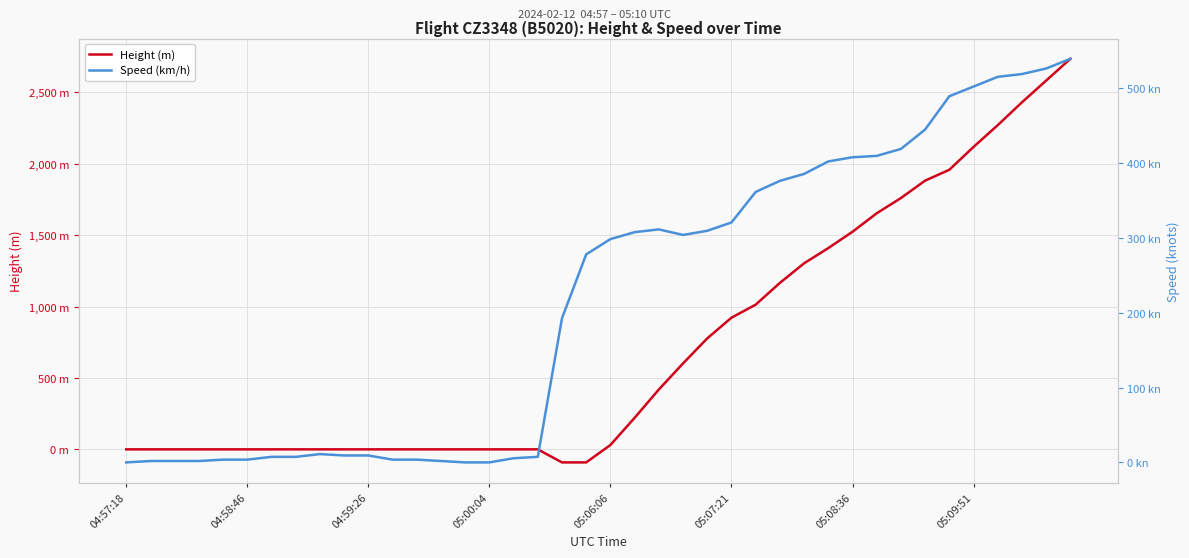

Rank the series by their maximum value, from lowest to highest.

Speed (km/h), Height (m)